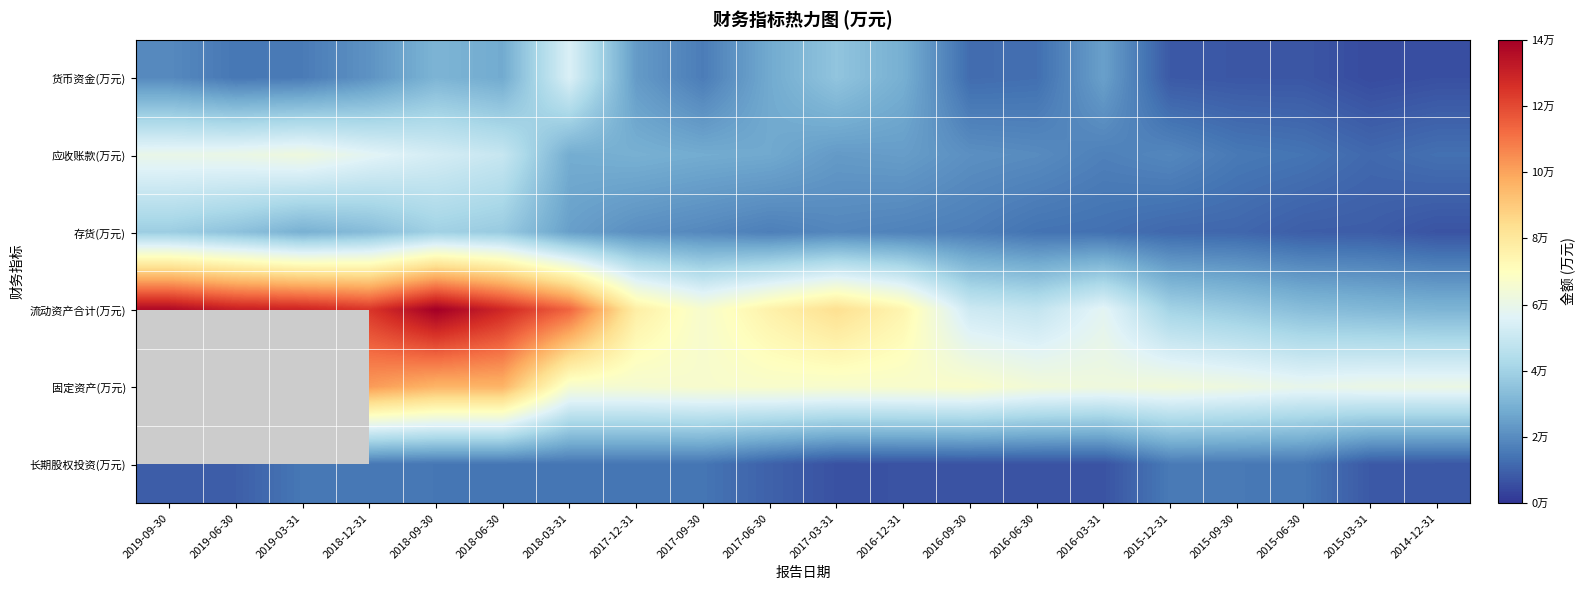

At which label does 流动资产合计(万元) reach its minimum?

2014-12-31